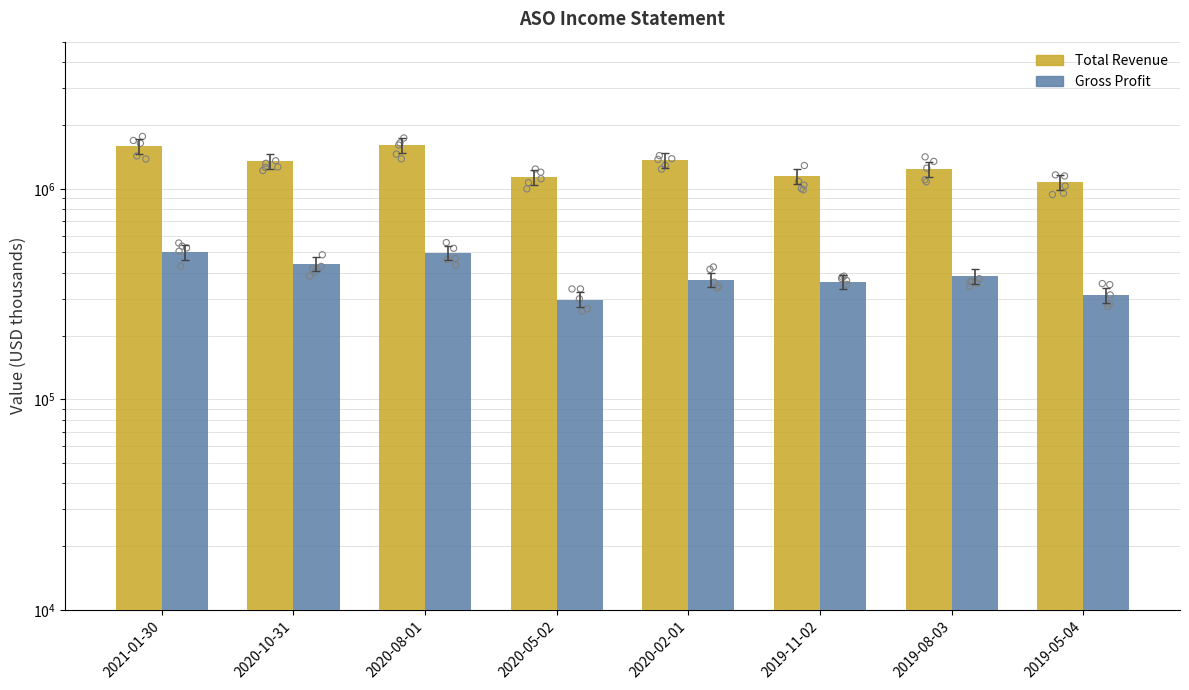

Is the value of Total Revenue at 2019-08-03 greater than the value of Gross Profit at 2019-05-04?

Yes